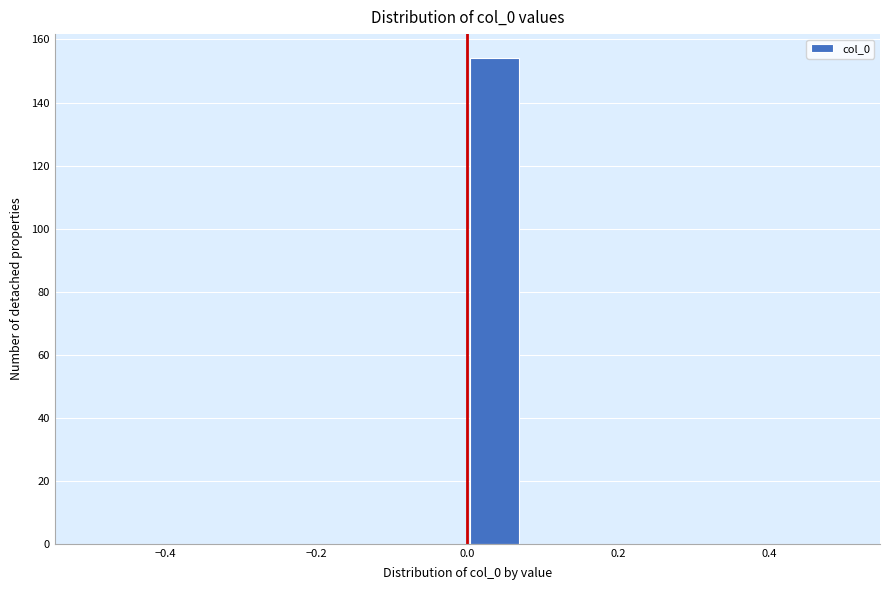

Read against the x-axis, roughly where is the centre of the tallest bar?

0.04